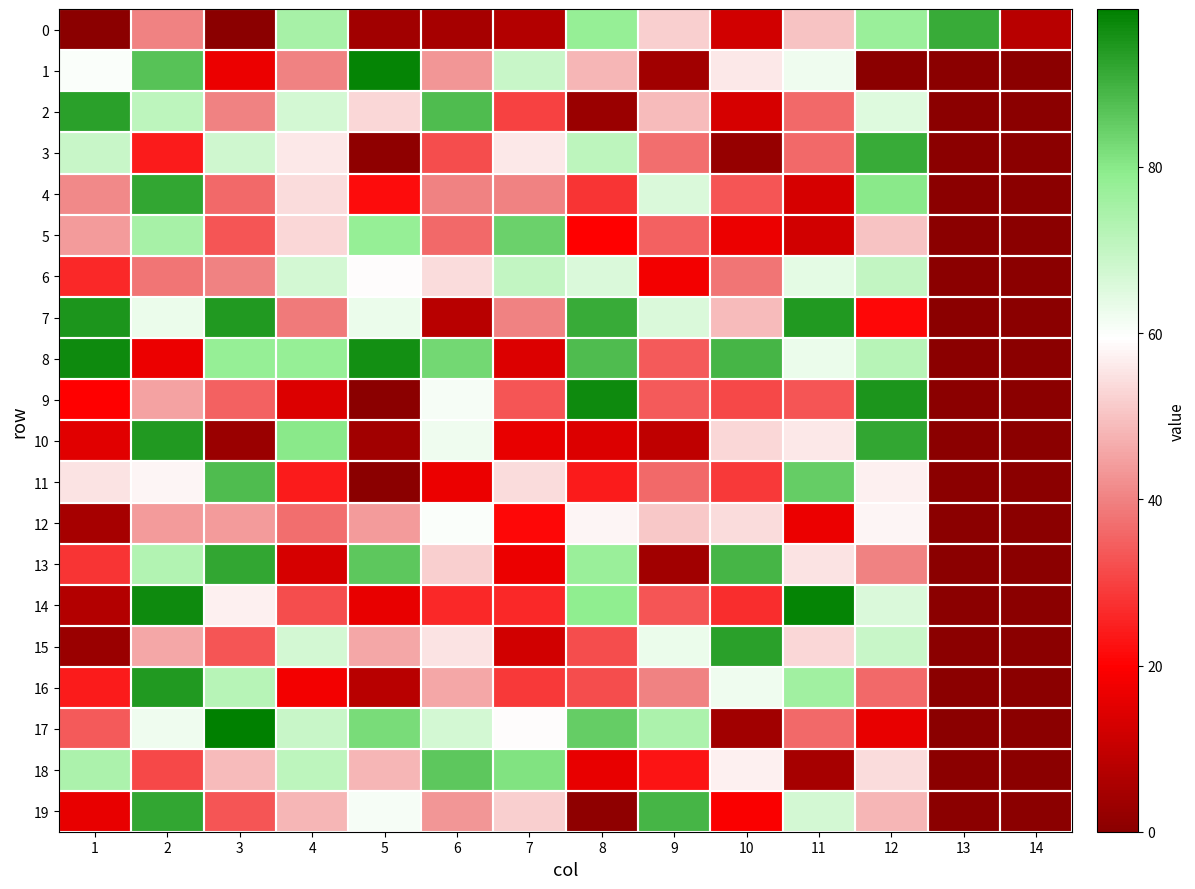

Between 2 and 4, which is larger?

4